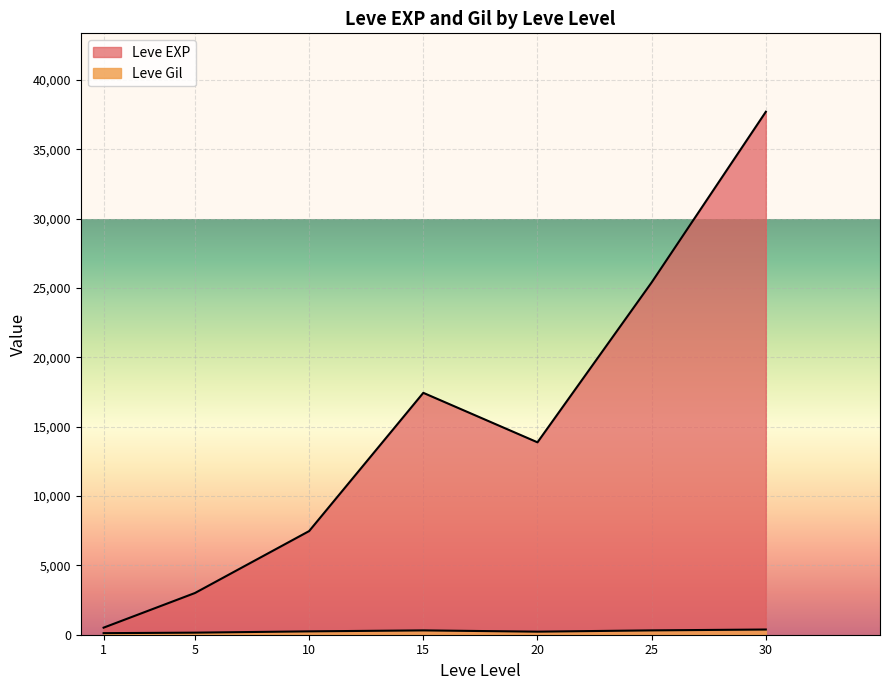

Which category has the lowest value across all series?

1